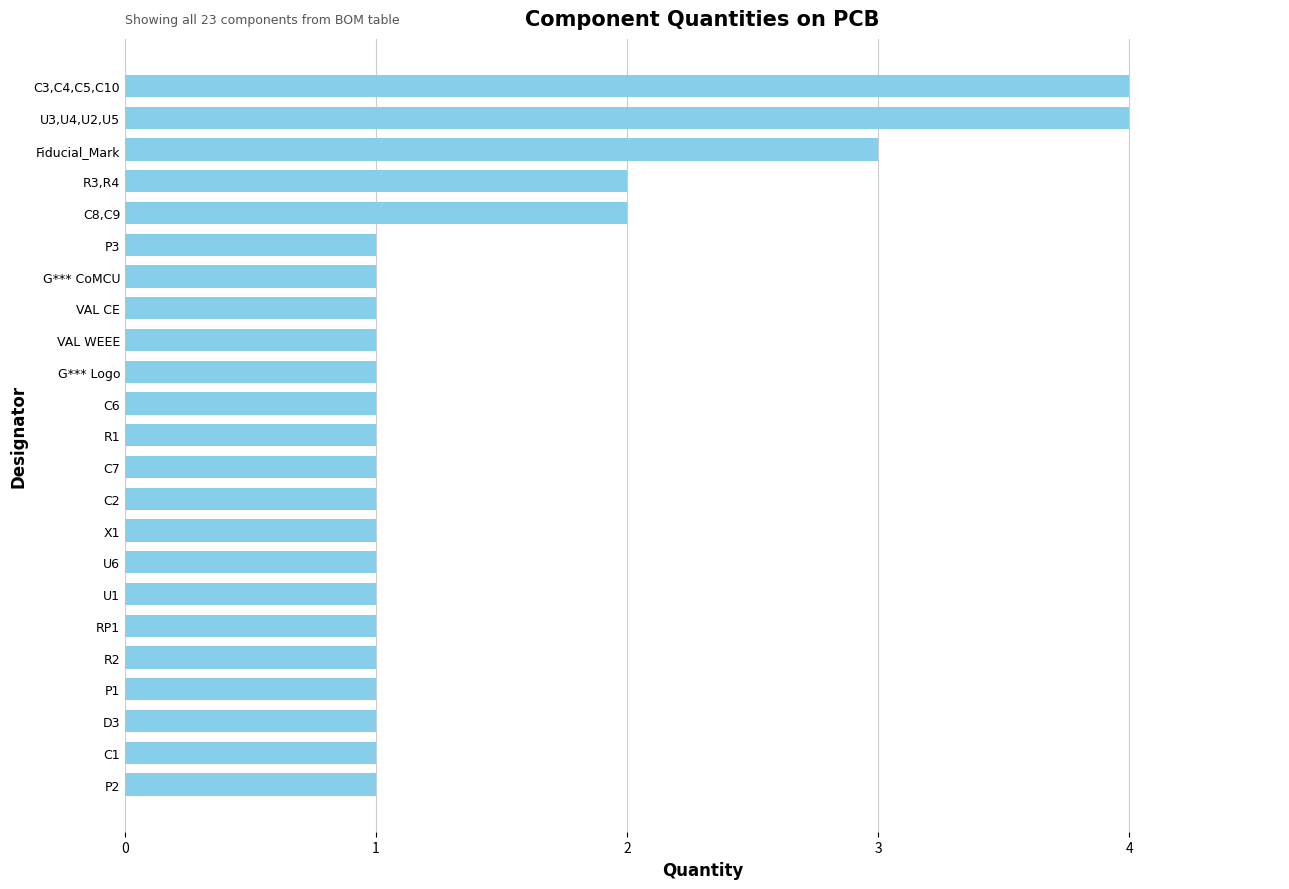

What is the maximum value shown in the chart?

4